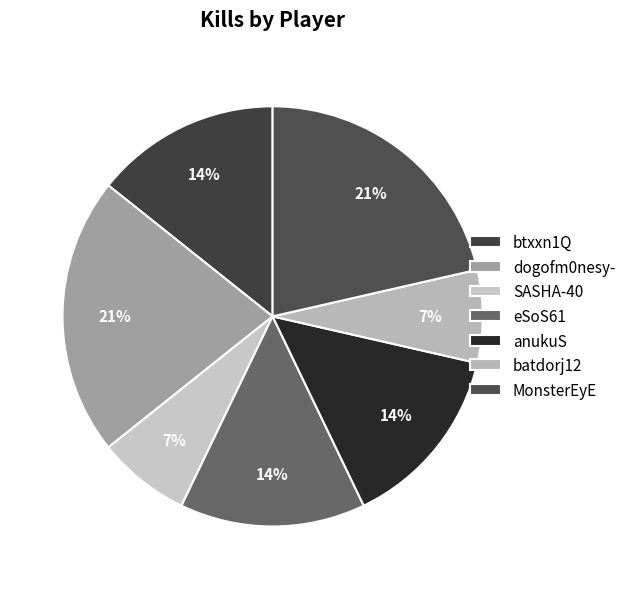

To the nearest percent, what portion does dogofm0nesy- represent?

21%